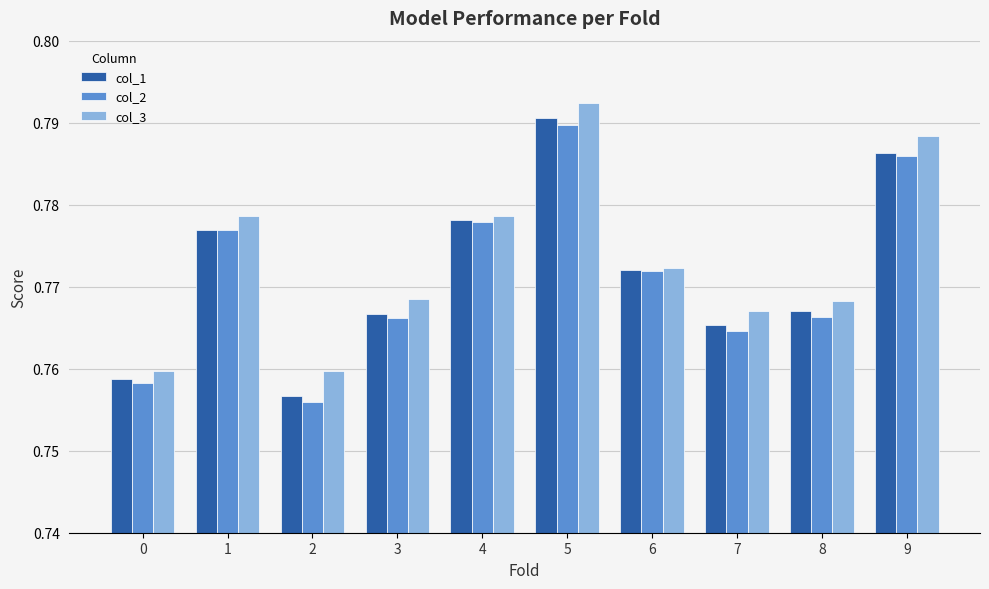

Which label corresponds to the smallest value in the chart?

2